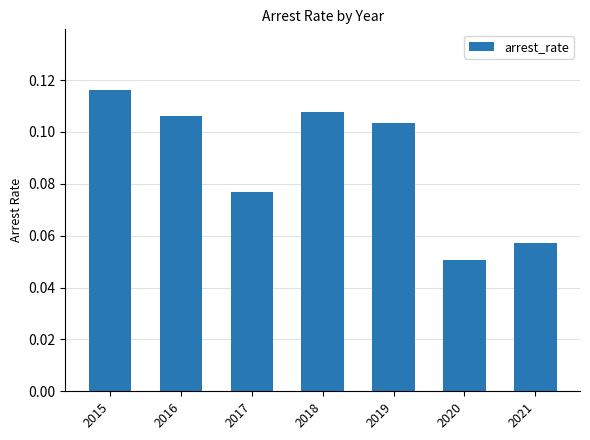

Which category has the lowest value across all series?

2020